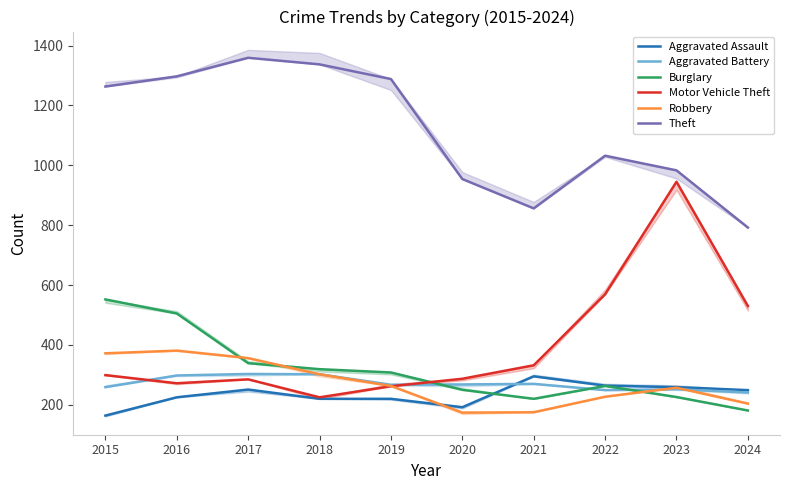

True or false: Theft and Robbery intersect in this chart.

False